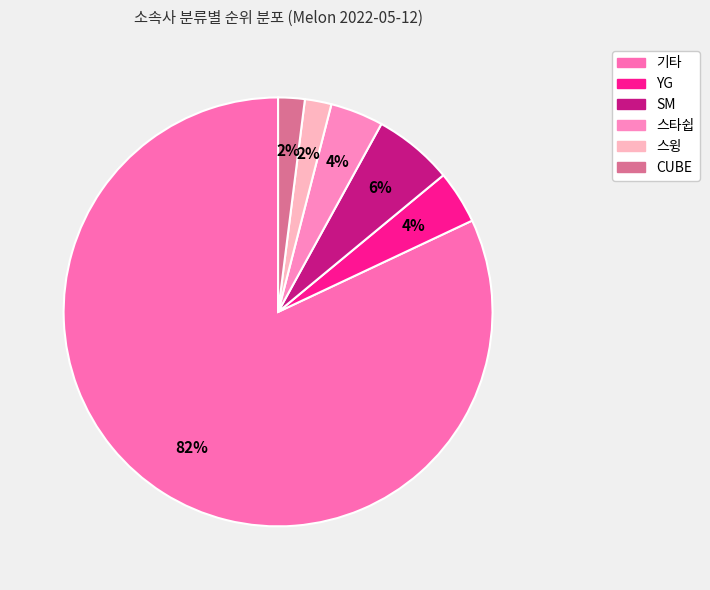

Rank the categories by value from lowest to highest.

스윙, CUBE, YG, 스타쉽, SM, 기타